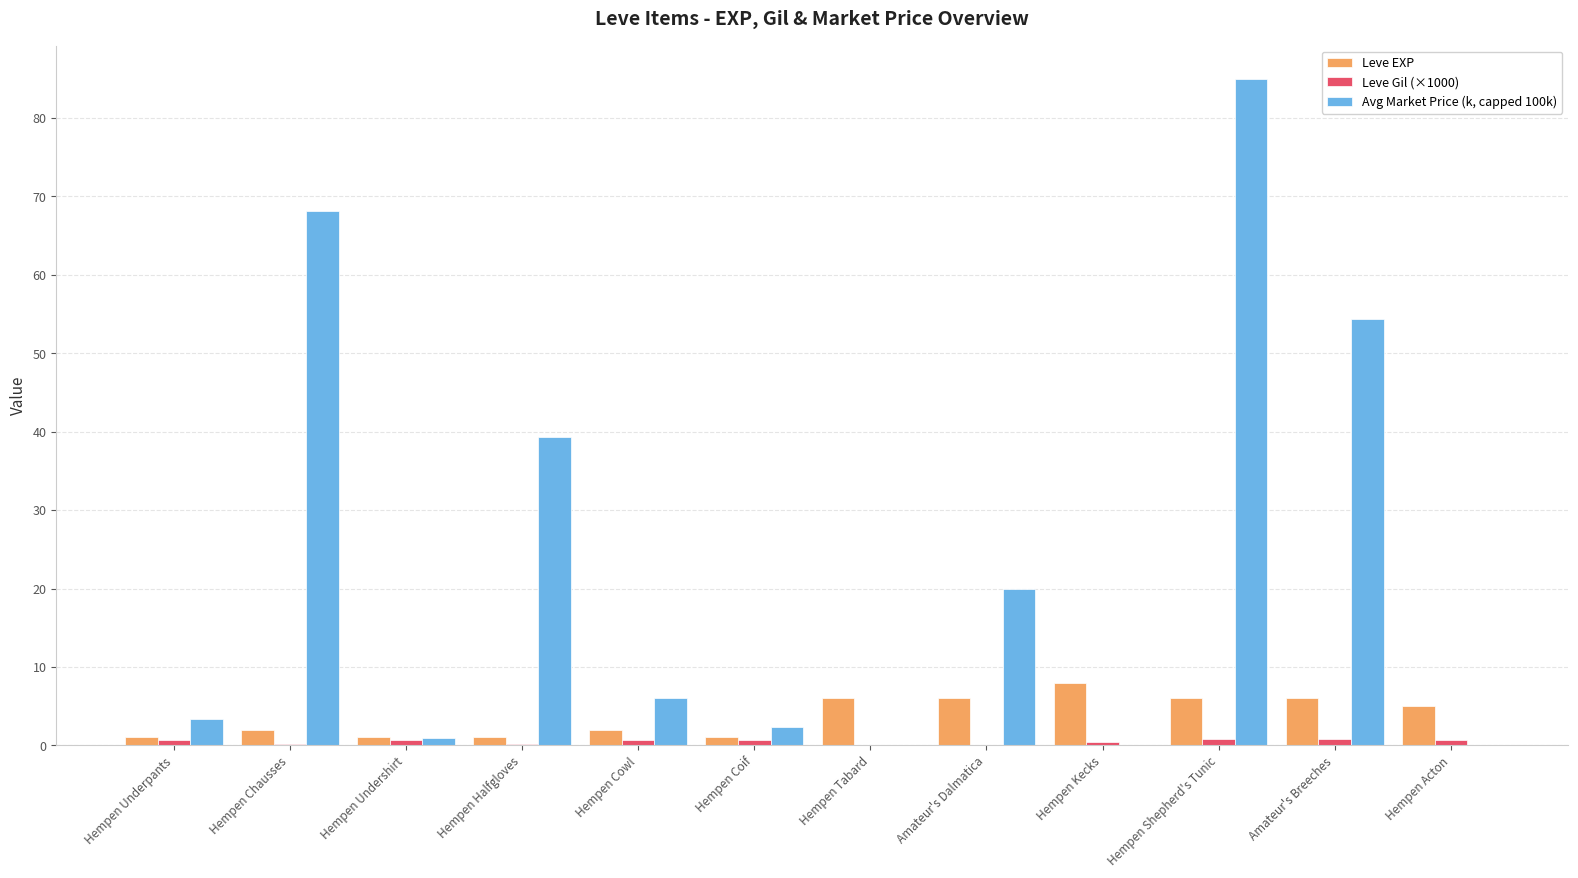

Which series has the largest total across all categories?

Avg Market Price (k, capped 100k)